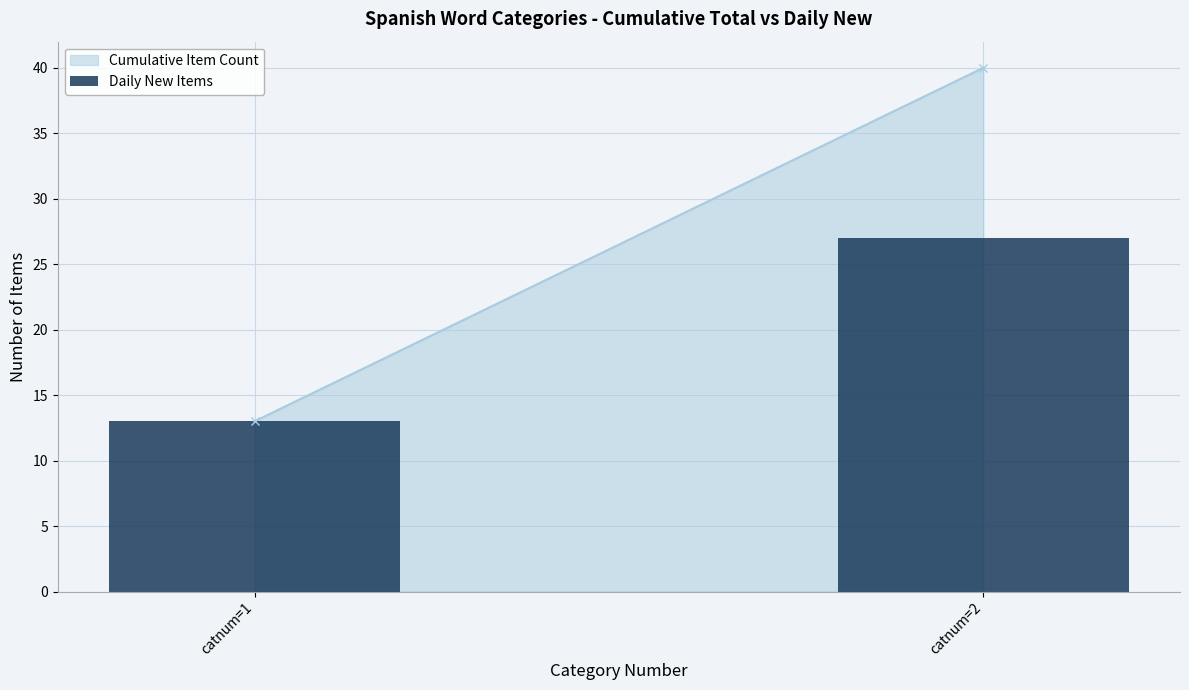

At which category does the chart reach its peak across all series?

catnum=2